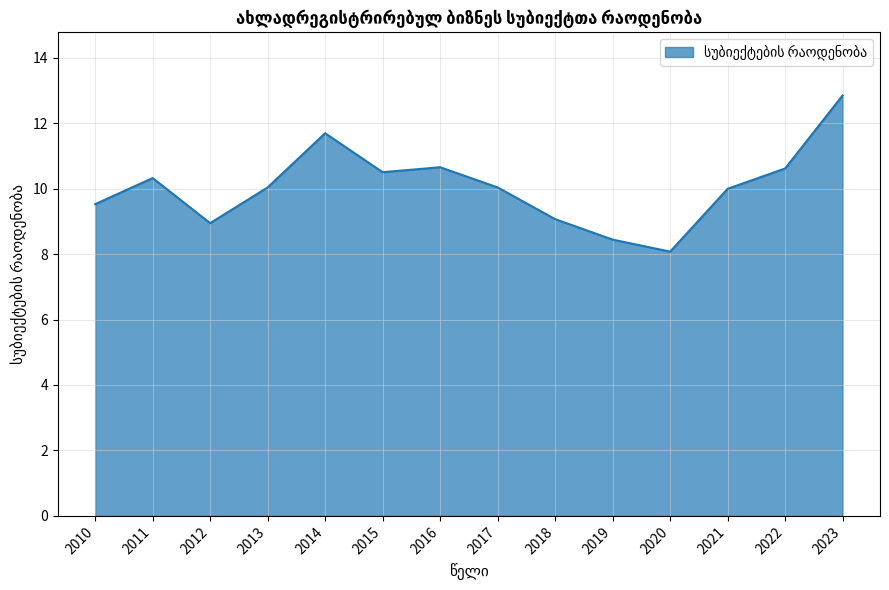

Which category has the lowest value across all series?

2020